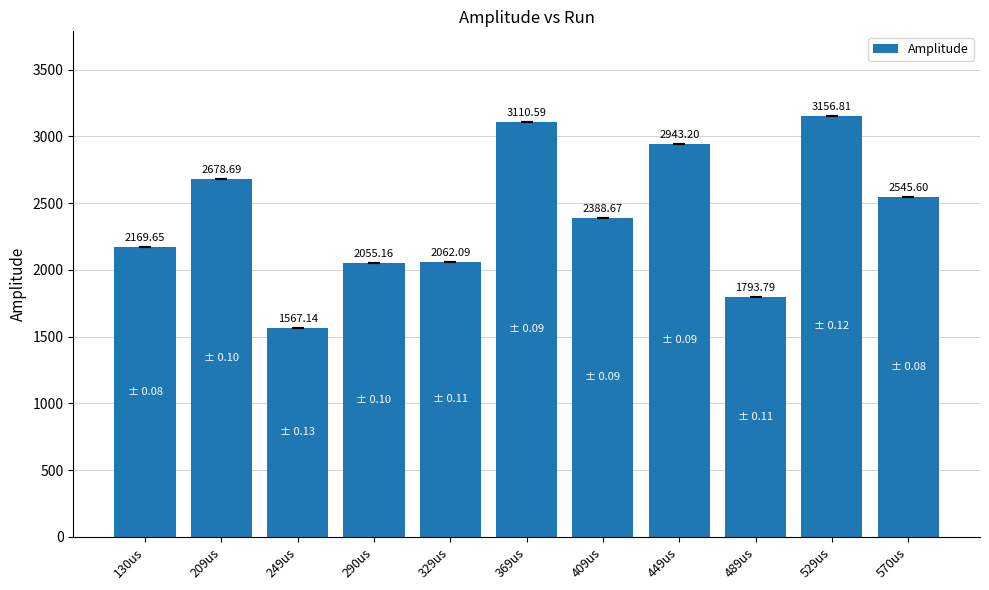

Reading left to right, what are all the values shown in this chart?

130us=2169.7	209us=2678.7	249us=1567.1	290us=2055.2	329us=2062.1	369us=3110.6	409us=2388.7	449us=2943.2	489us=1793.8	529us=3156.8	570us=2545.6